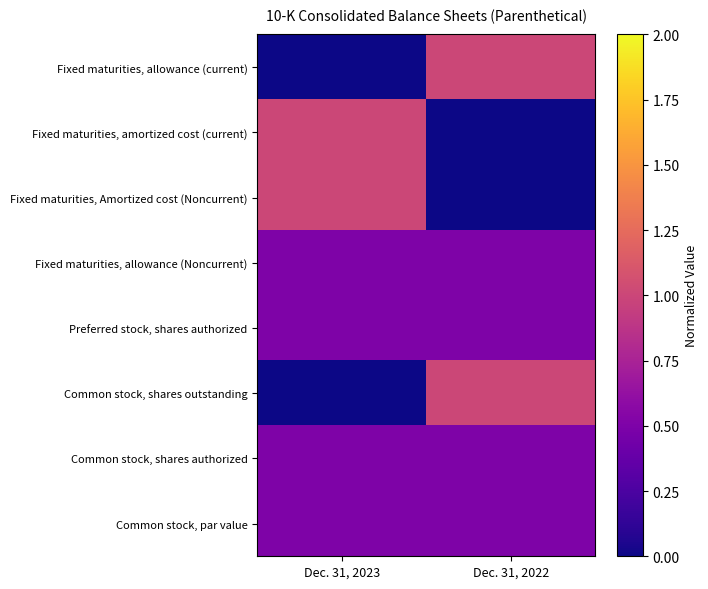

Which series changed the most between Dec. 31, 2023 and Dec. 31, 2022?

Fixed maturities, allowance (current)